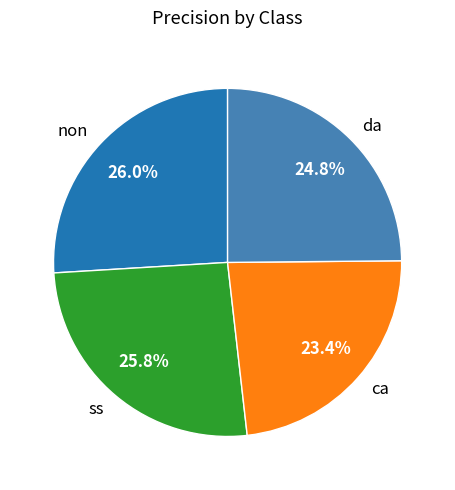

How many segments does this pie chart have?

4